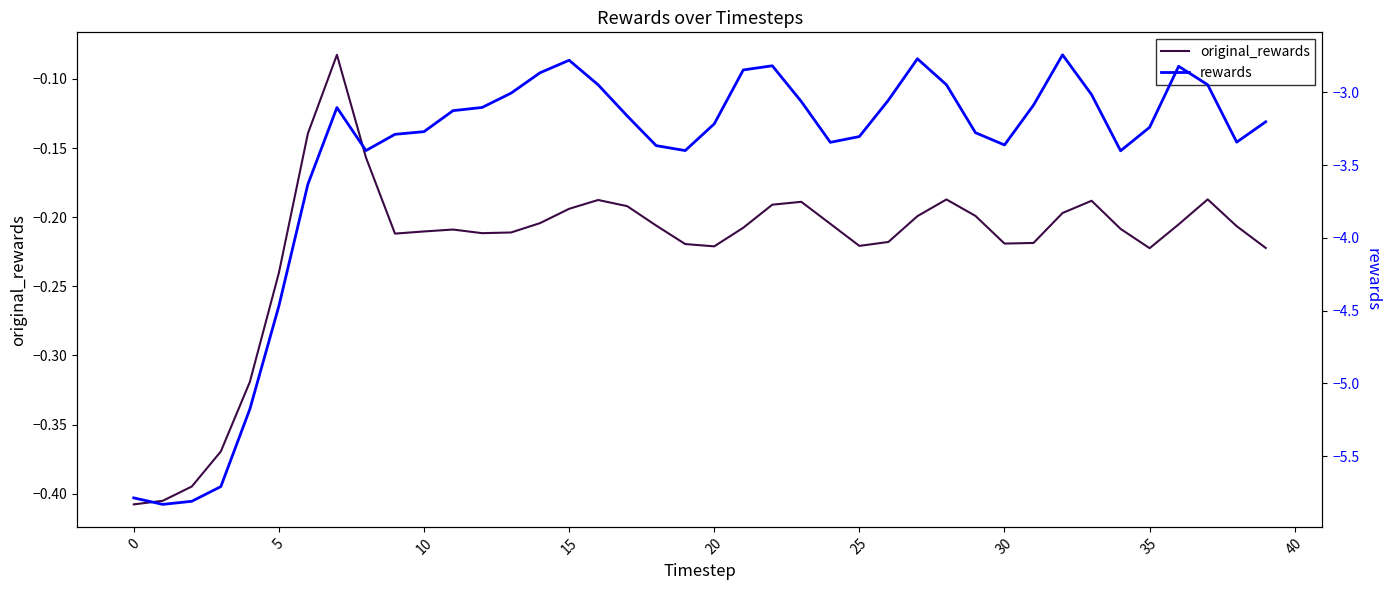

Which has a higher value, 17 or 16?

16